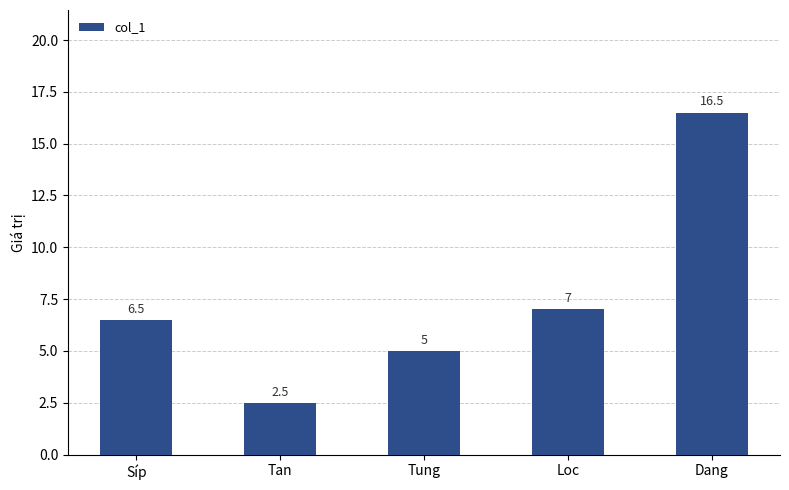

How many bars are there in total?

5